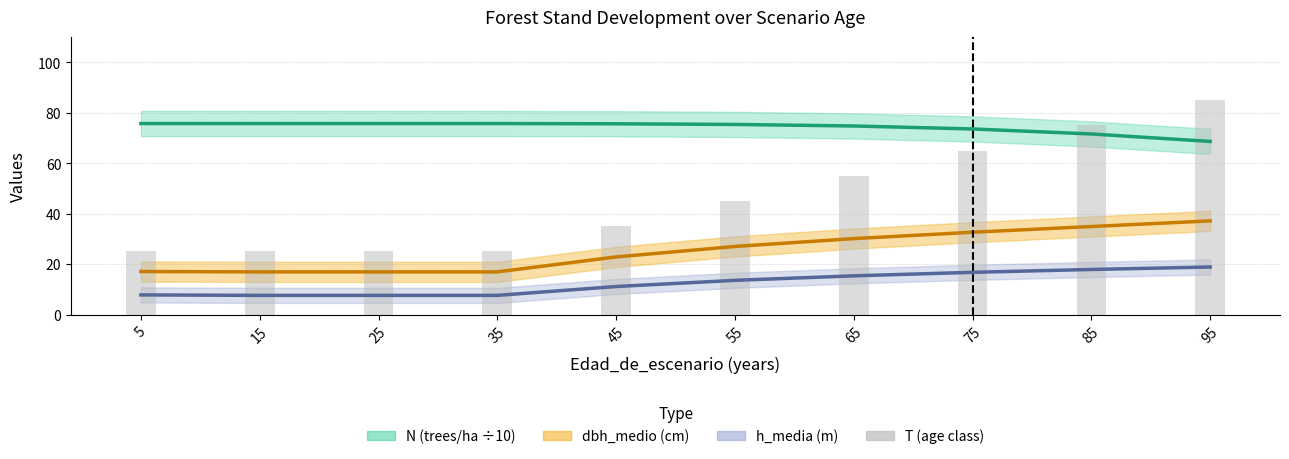

List the labels in order of T (age class) value, largest first.

95, 85, 75, 65, 55, 45, 5, 15, 25, 35